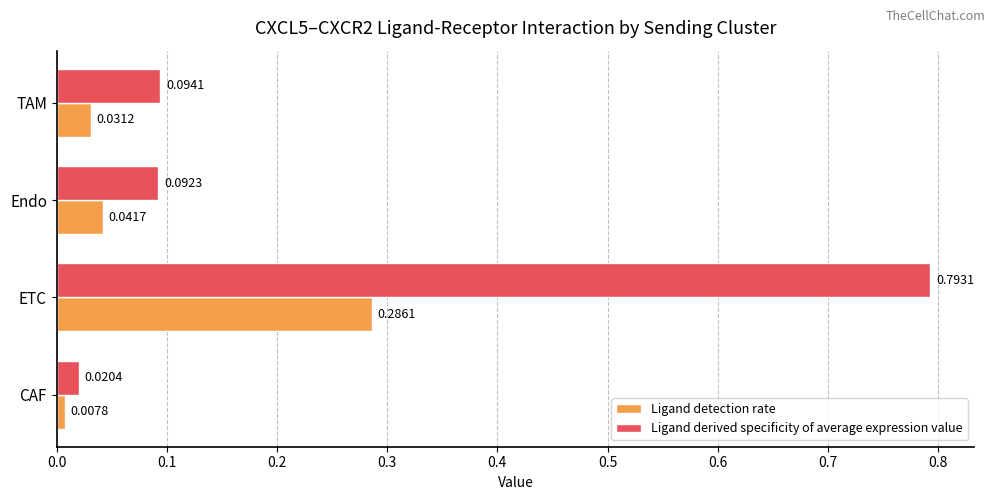

Rank the categories by Ligand detection rate value from lowest to highest.

CAF, TAM, Endo, ETC